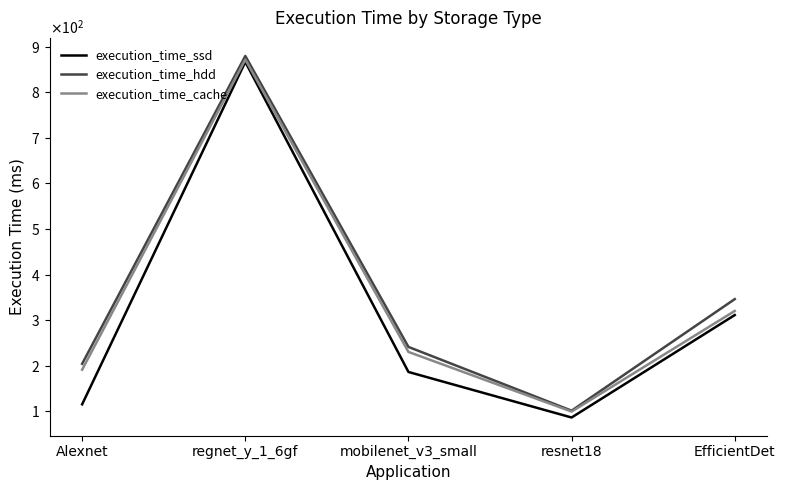

How many interior local peaks does the execution_time_hdd series have?

1